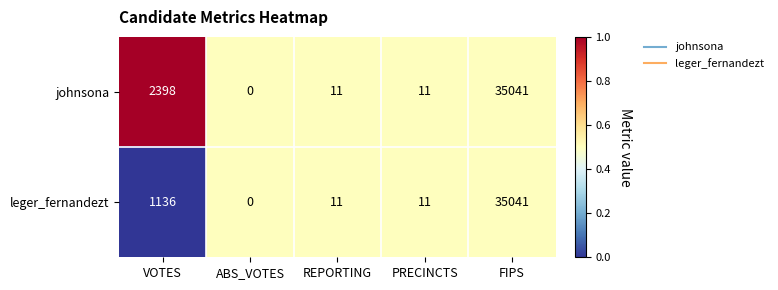

How many data points in leger_fernandezt are less than 11?

1